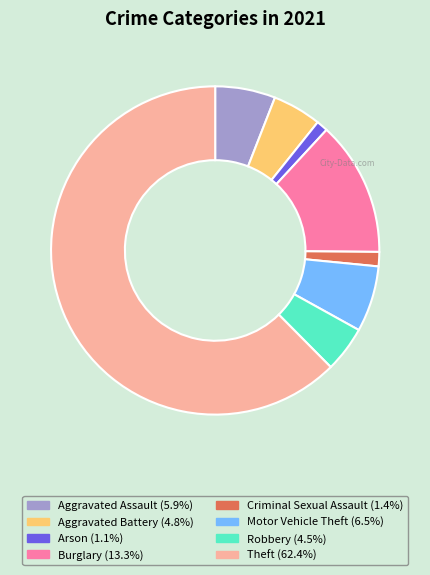

Is there any slice that represents more than half of the pie?

Yes